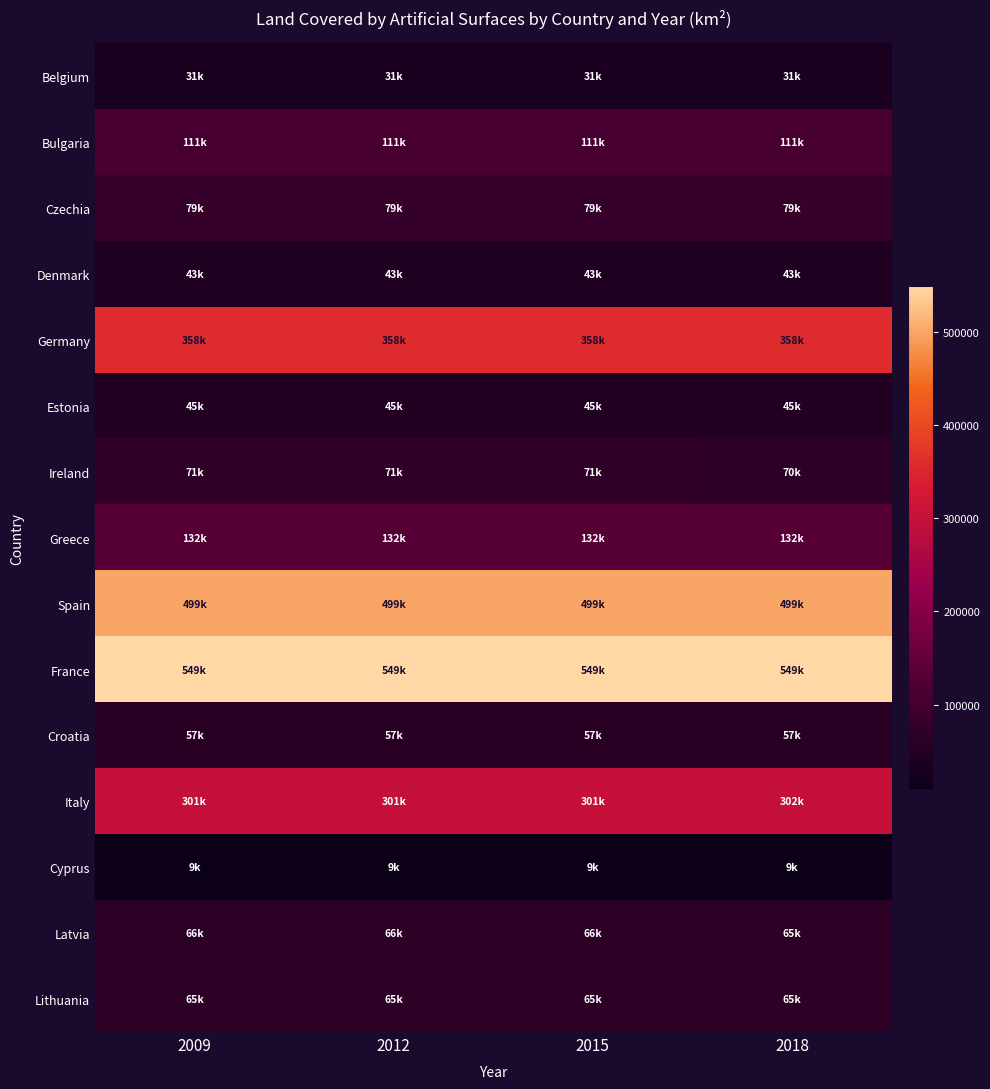

What is the total value across all series at 2012?

2415460